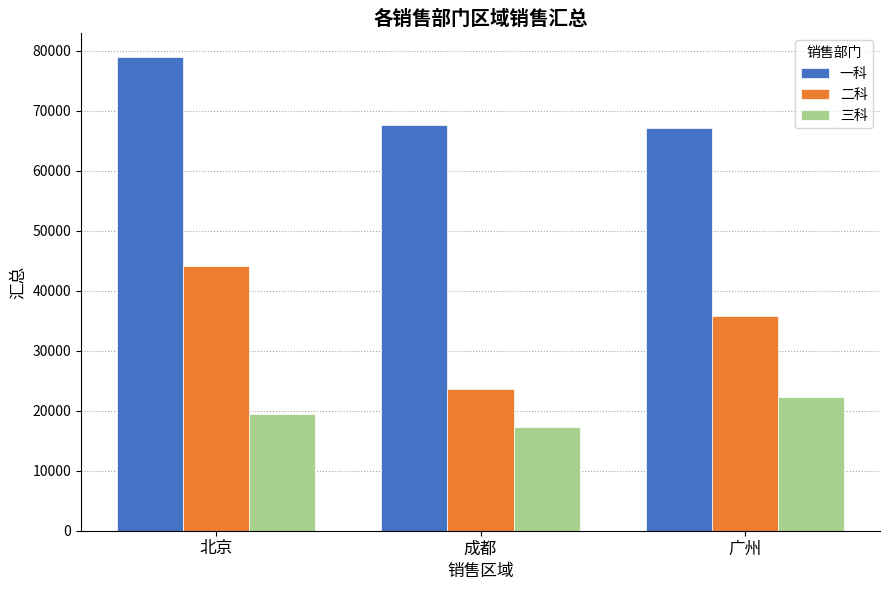

At 广州, list the series in order from largest to smallest.

一科, 二科, 三科